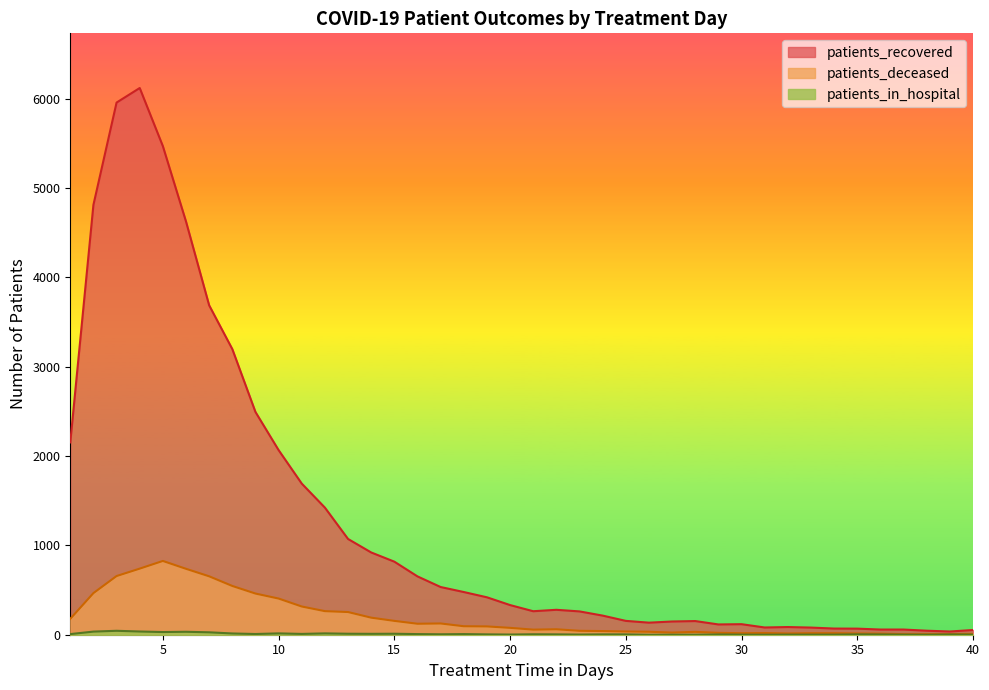

Which series changed the most between 24 and 29?

patients_recovered